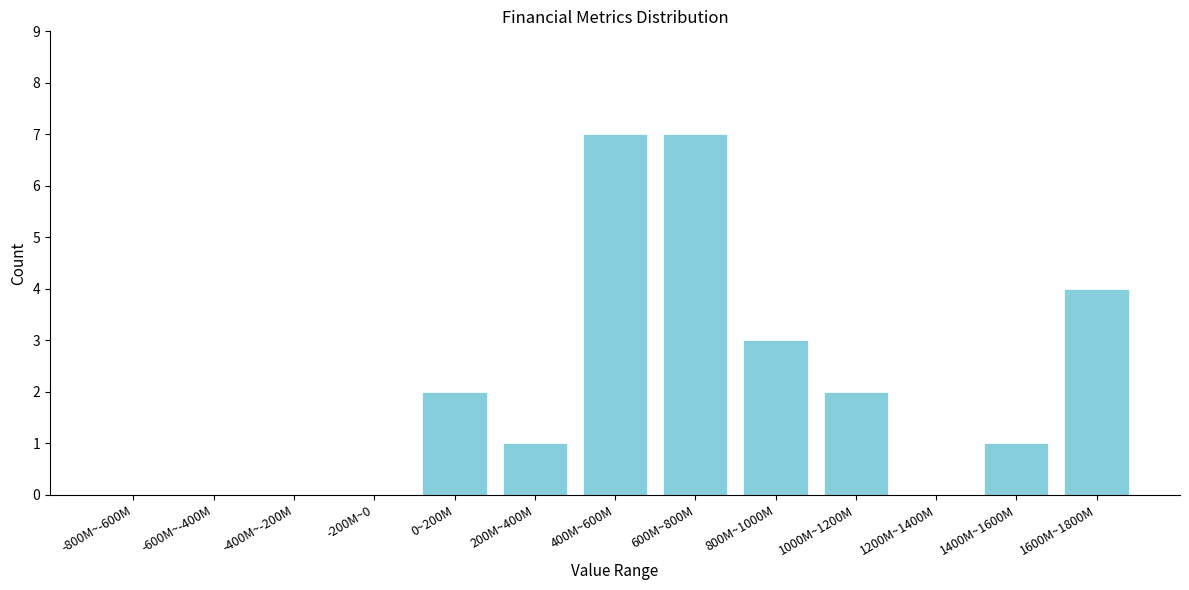

Reading left to right, what are all the values shown in this chart?

-800M~-600M=0	-600M~-400M=0	-400M~-200M=0	-200M~0=0	0~200M=2	200M~400M=1	400M~600M=7	600M~800M=7	800M~1000M=3	1000M~1200M=2	1200M~1400M=0	1400M~1600M=1	1600M~1800M=4